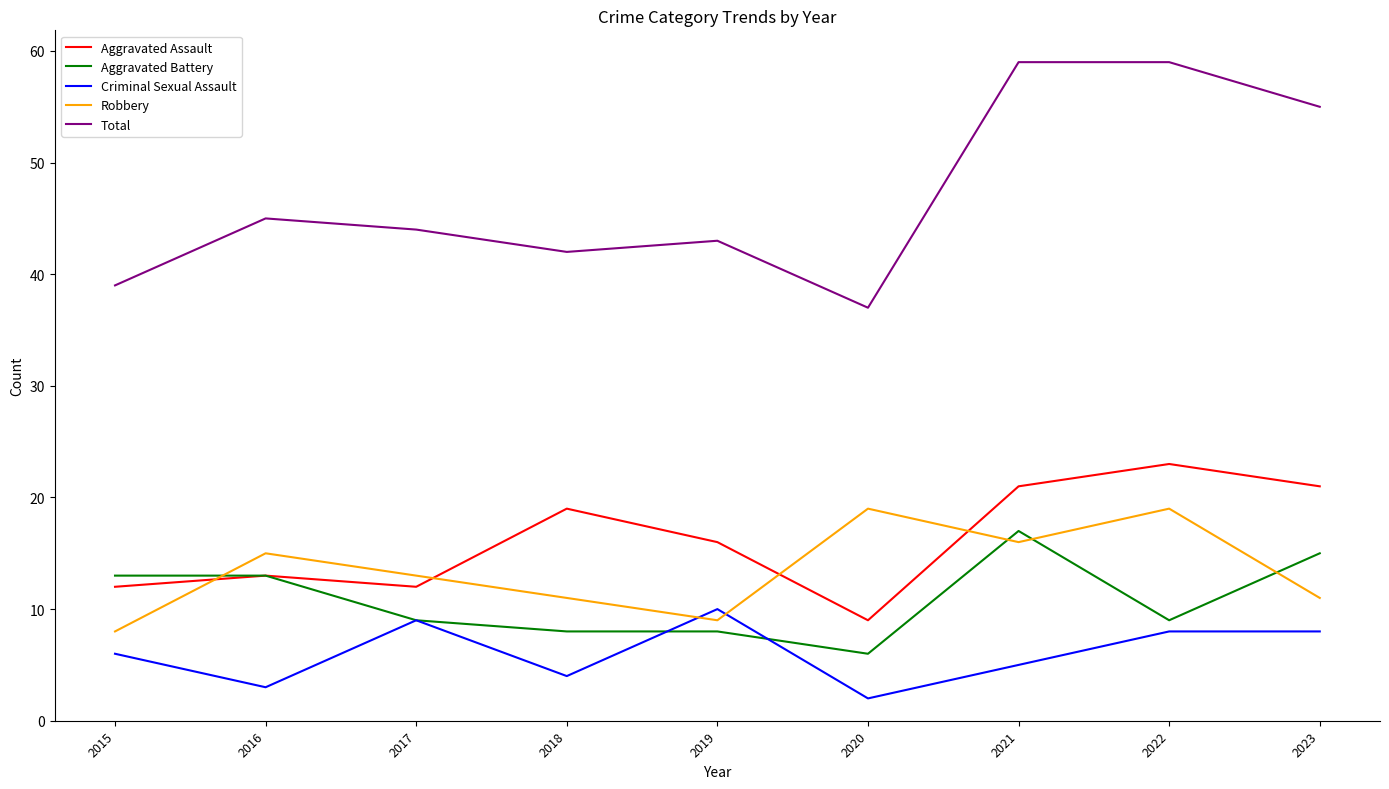

How many interior local valleys does the Aggravated Assault series have?

2